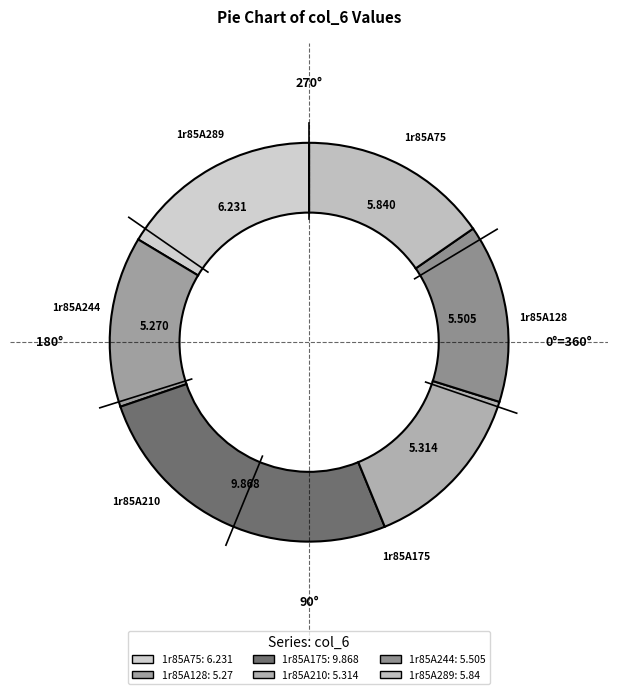

True or false: 1r85A244 accounts for 14% of the total.

True